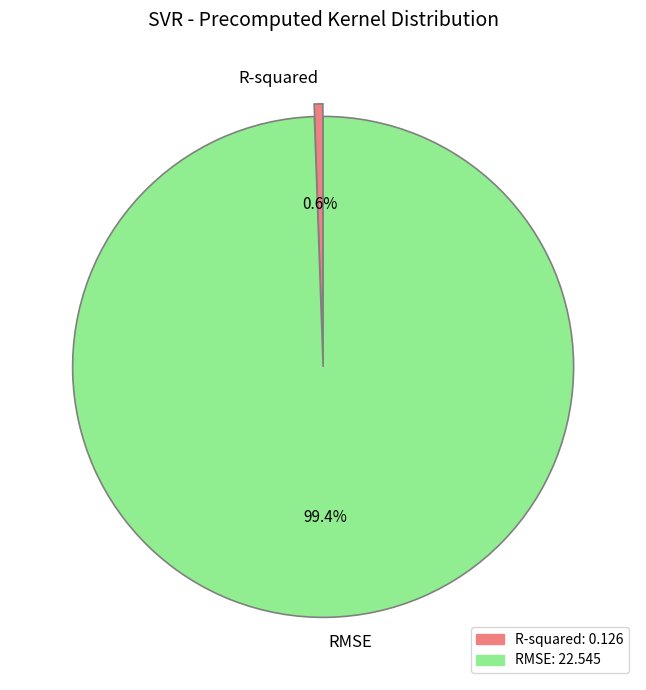

Do R-squared and RMSE together represent more than half of the pie?

Yes